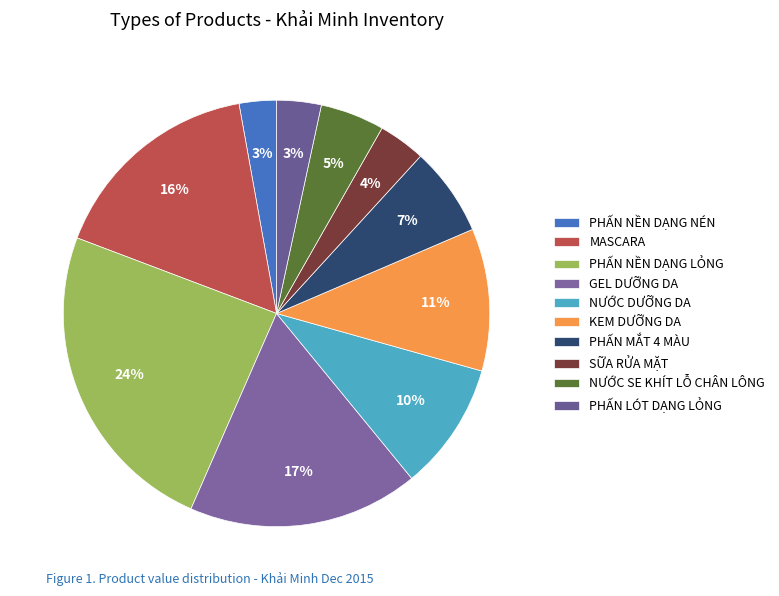

Rank the categories by value from lowest to highest.

PHẤN NỀN DẠNG NÉN, PHẤN LÓT DẠNG LỎNG, SỮA RỬA MẶT, NƯỚC SE KHÍT LỖ CHÂN LÔNG, PHẤN MẮT 4 MÀU, NƯỚC DƯỠNG DA, KEM DƯỠNG DA, MASCARA, GEL DƯỠNG DA, PHẤN NỀN DẠNG LỎNG